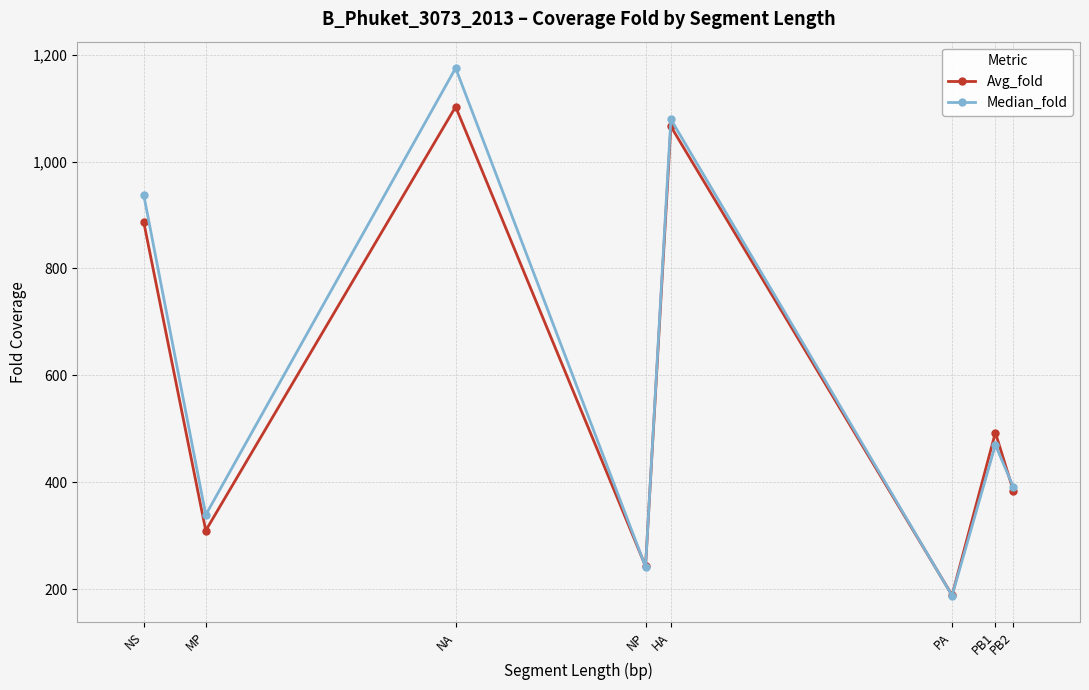

How many interior local peaks does the Avg_fold series have?

3